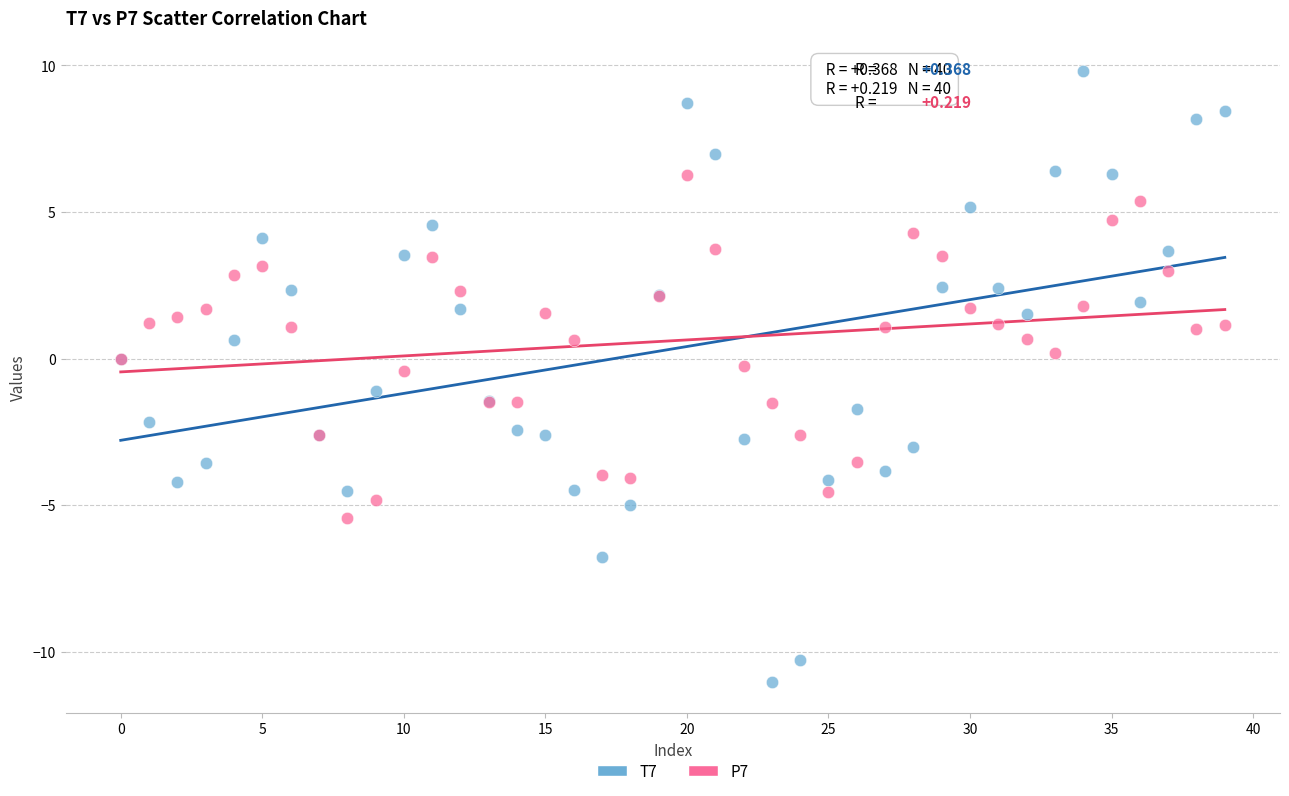

Which series has the largest Y range (max minus min)?

T7